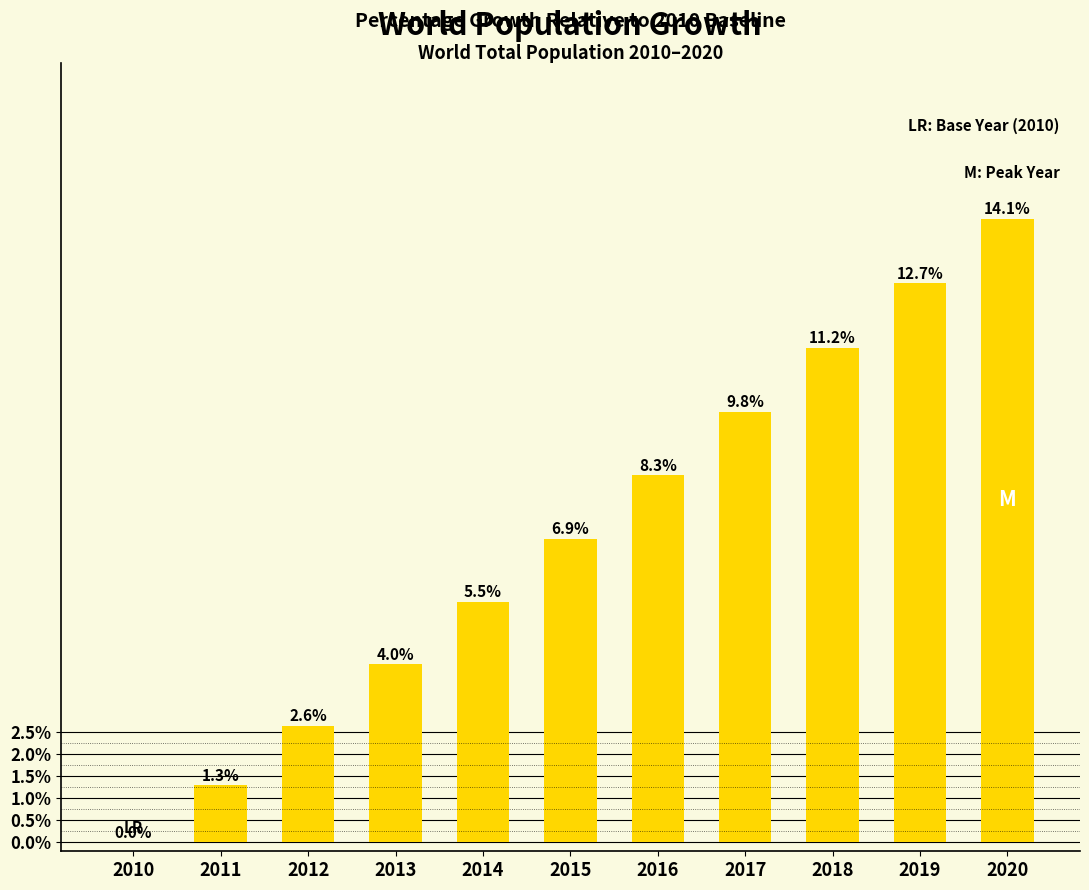

Reading left to right, transcribe all the data shown in this chart.

0.0	1.3	2.6	4.0	5.5	6.9	8.3	9.8	11.2	12.7	14.1